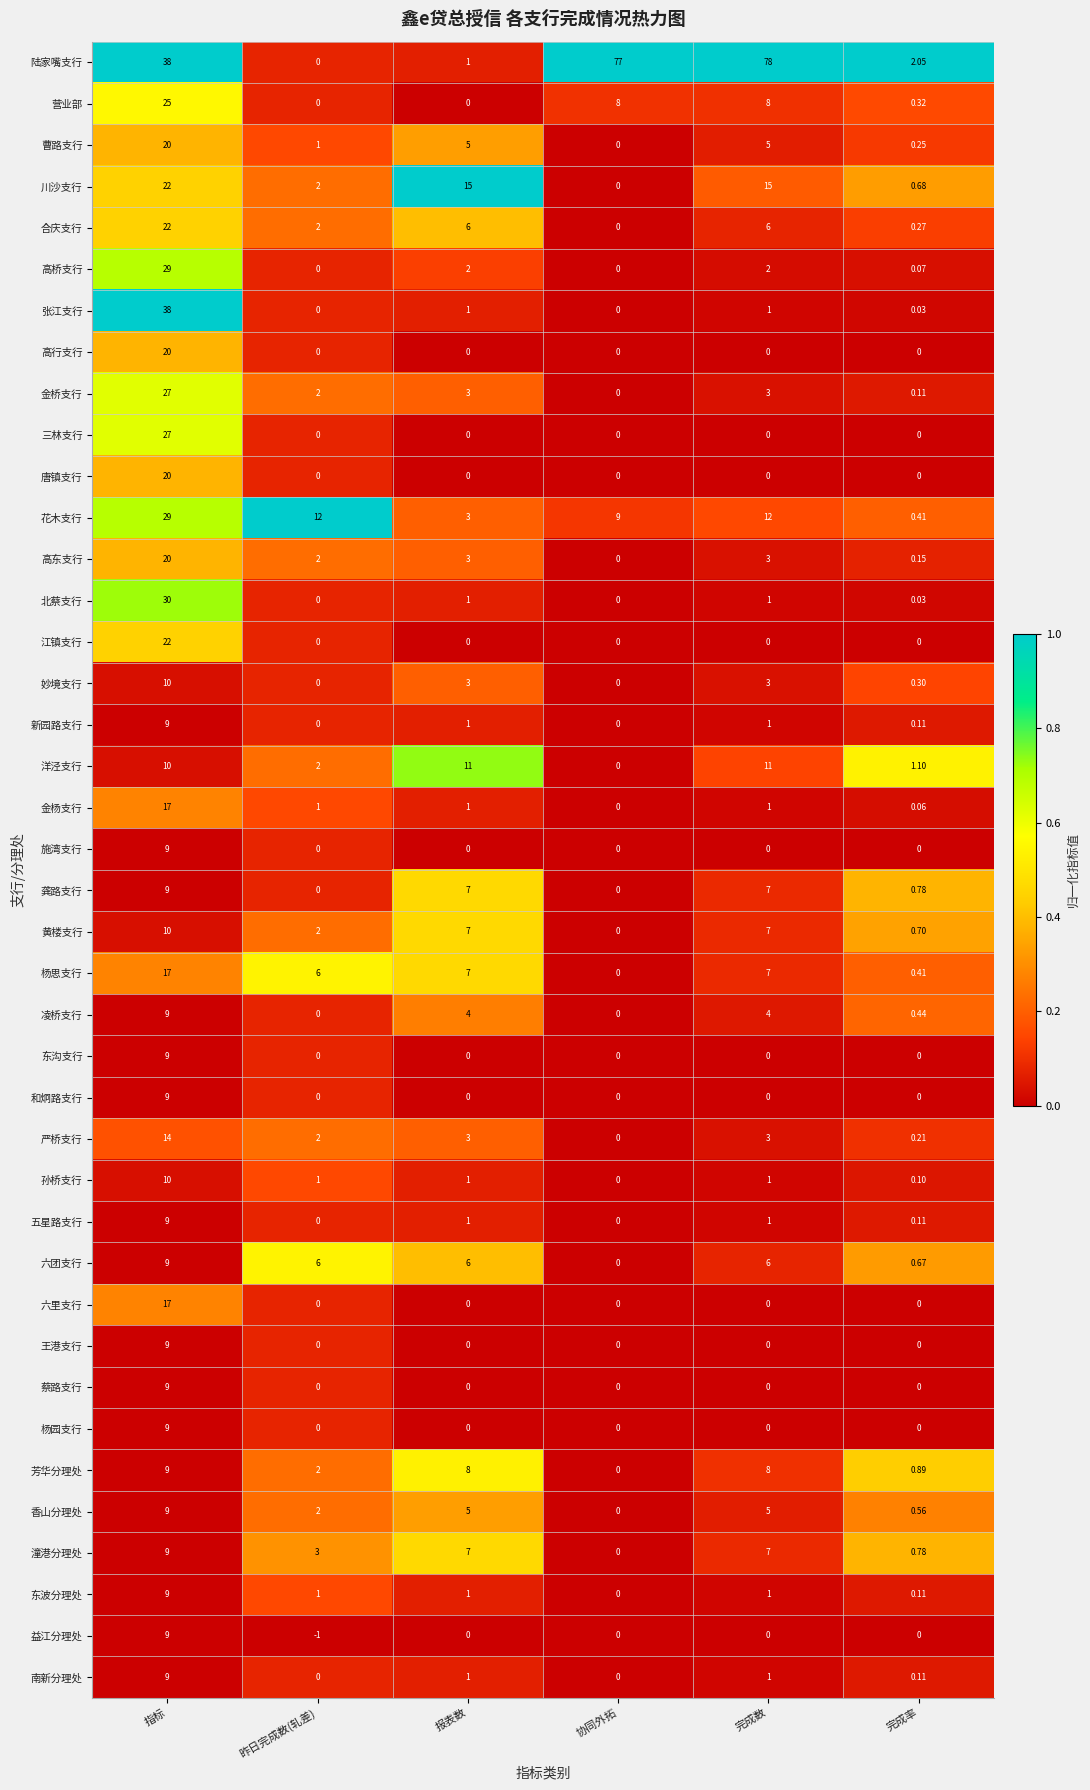

Which series has the widest spread of values?

陆家嘴支行